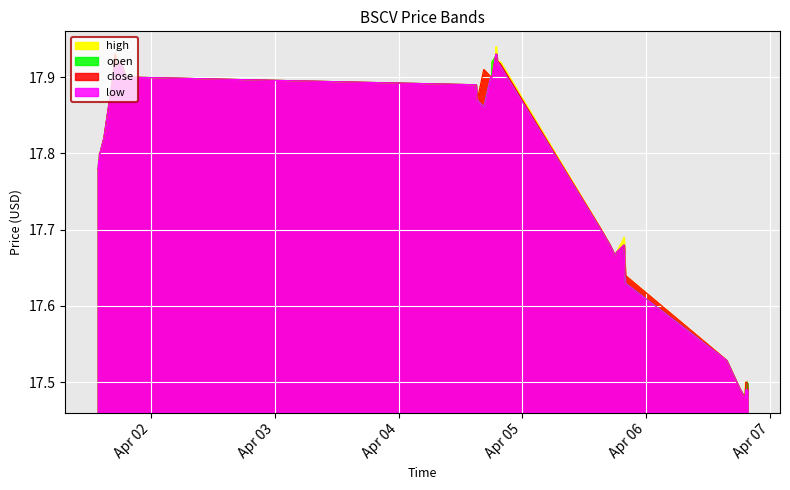

What are all the series names shown in the legend?

high, open, close, low